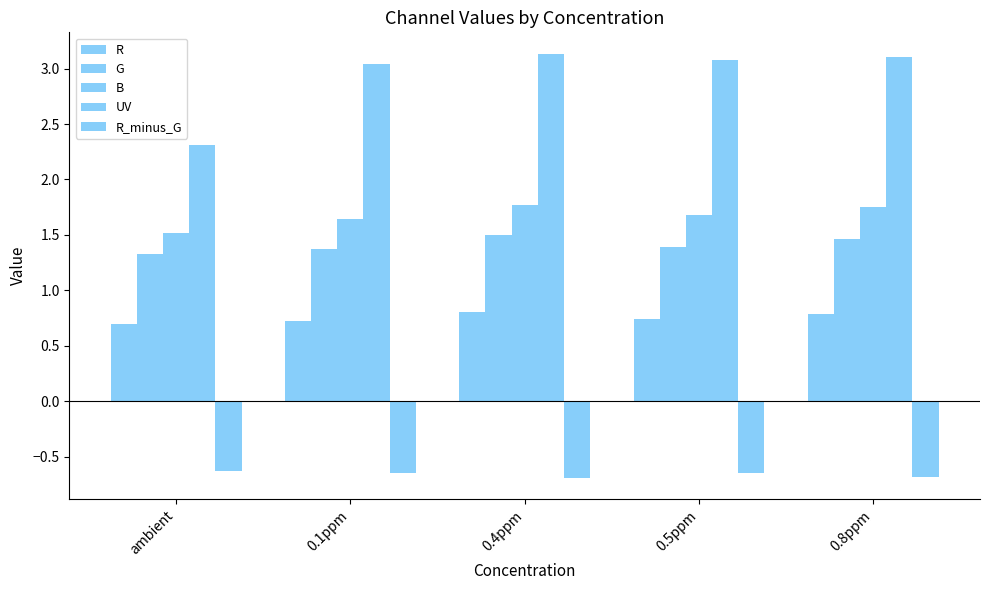

Are the bars horizontal?

No